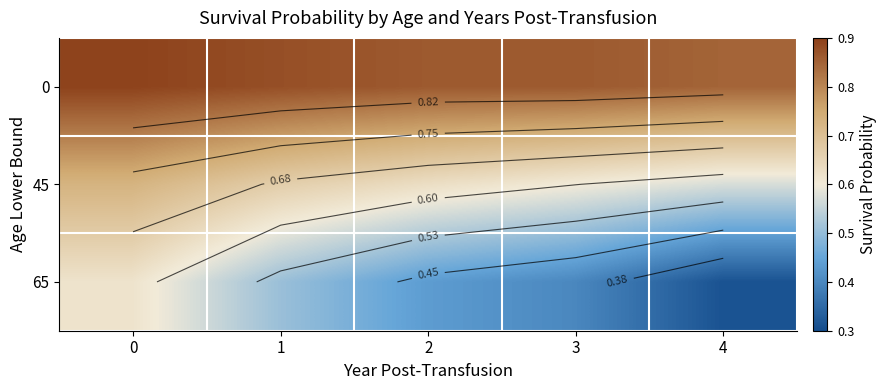

Rank the categories by 65 value from lowest to highest.

4, 3, 2, 1, 0